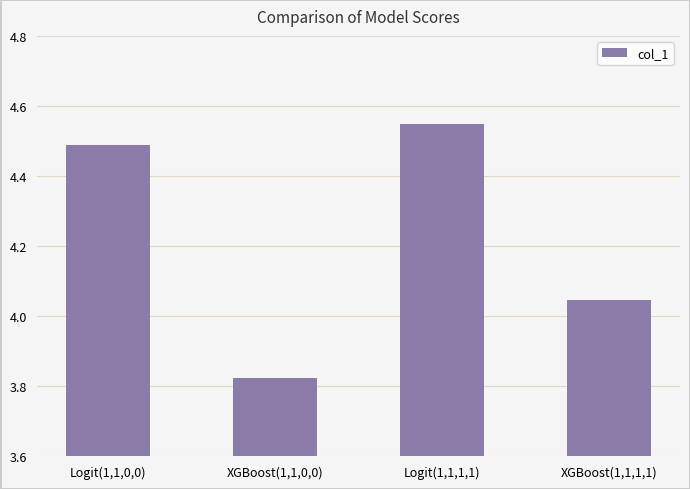

Where does the data first go above 4?

Logit(1,1,0,0)